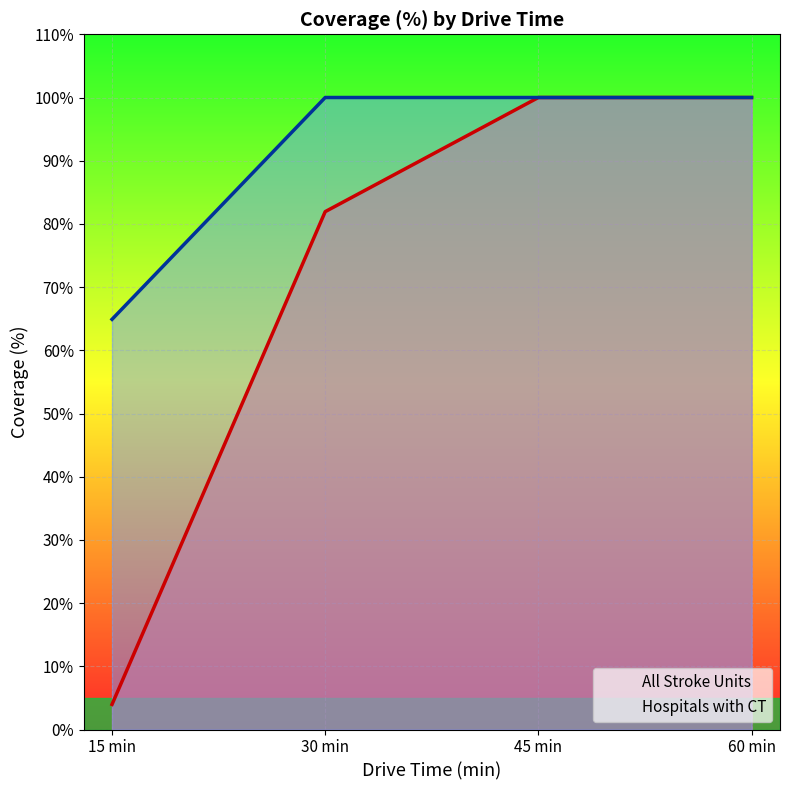

Which series has the largest range (max minus min)?

All Stroke Units